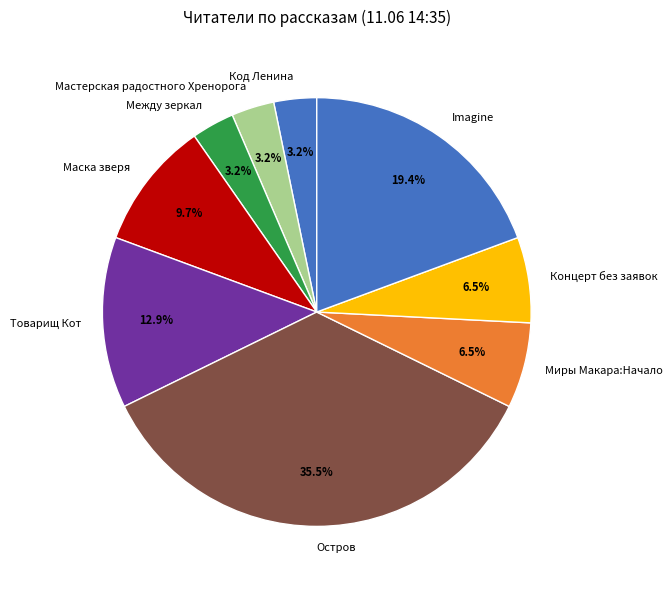

Count the number of slices in the pie.

9